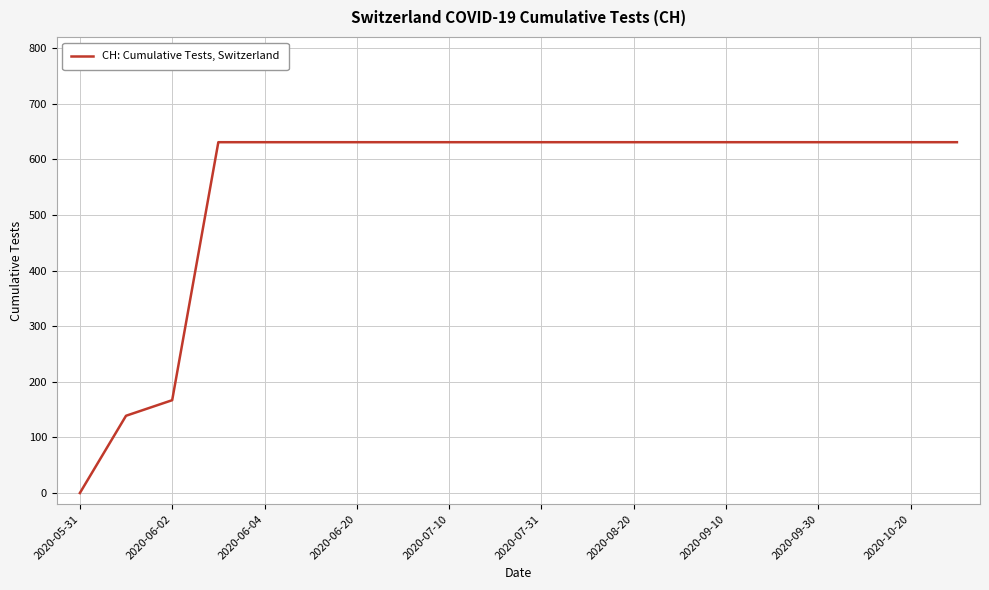

How many values are above zero?

19